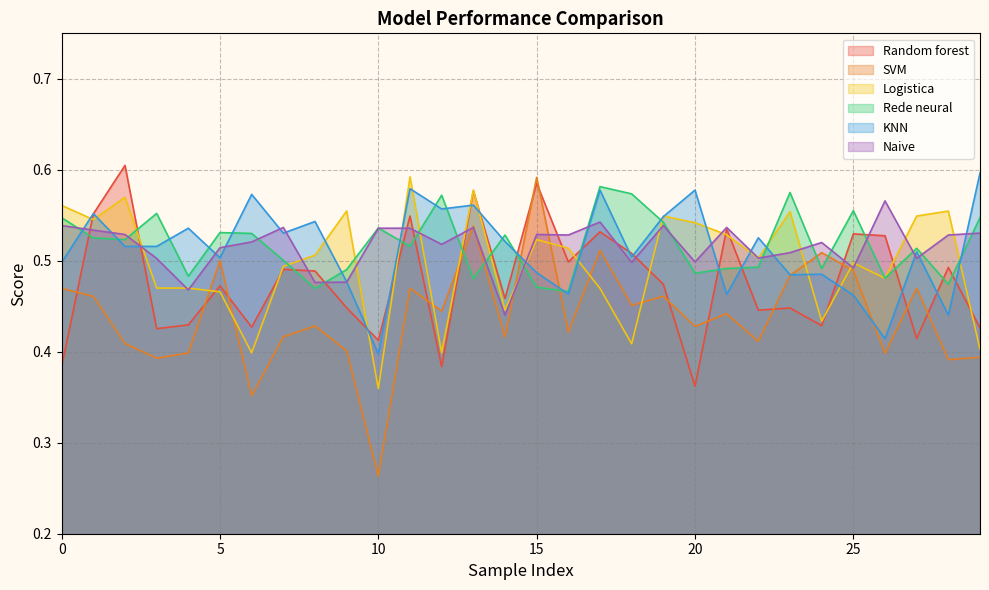

What is the value of the Rede neural point at the 14th from the left?

0.5